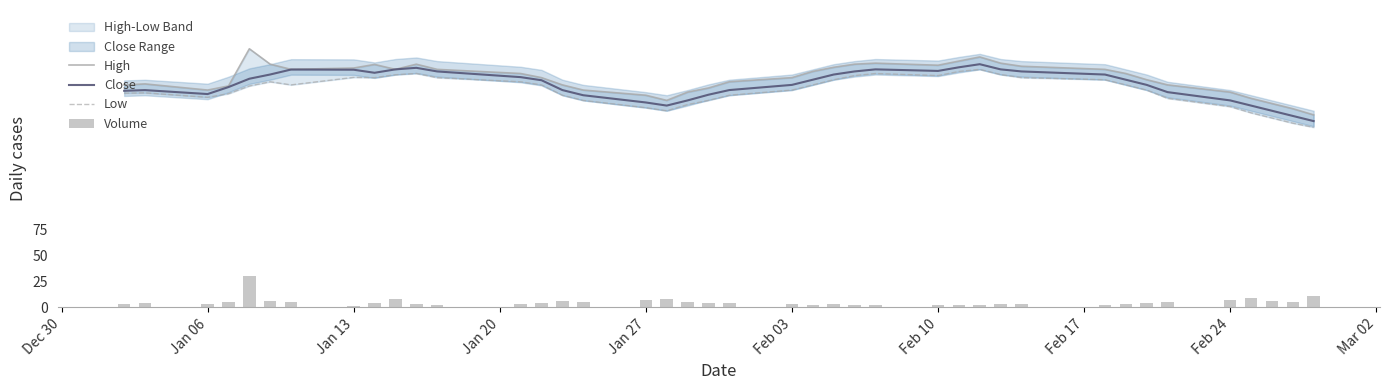

What is the minimum value for Close?

180.0